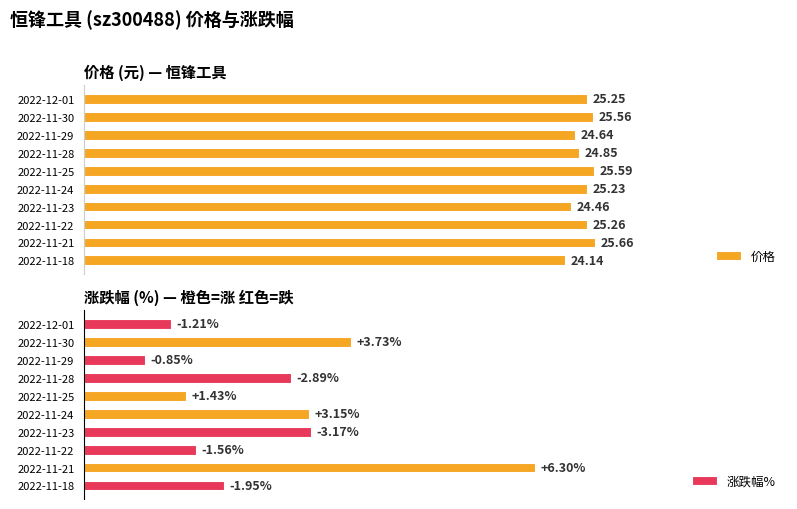

List the labels in order of 价格 value, largest first.

2022-11-21, 2022-11-25, 2022-11-30, 2022-11-22, 2022-12-01, 2022-11-24, 2022-11-28, 2022-11-29, 2022-11-23, 2022-11-18